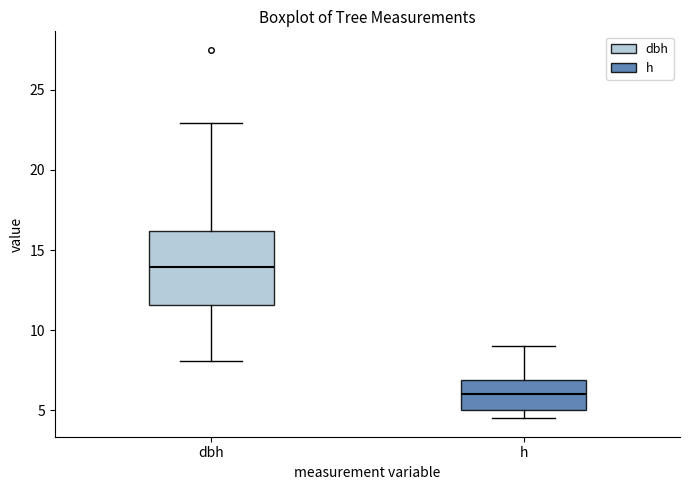

Where is the lower edge of the box for dbh on the y-axis? The values are not printed on the chart, so give them approximately, as read against the axis.

11.5